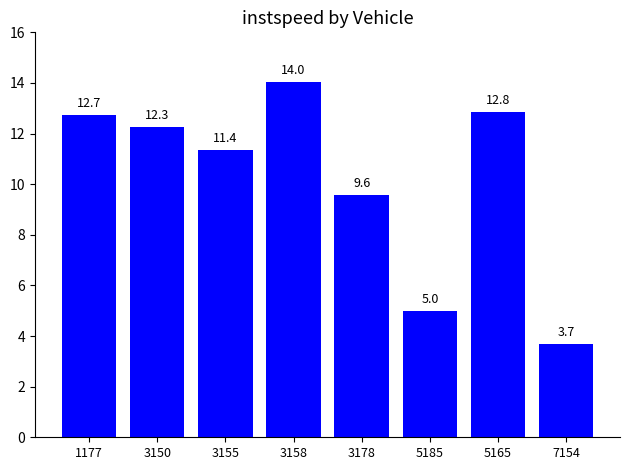

What is the difference between the values at 7154 and 5185?

1.3